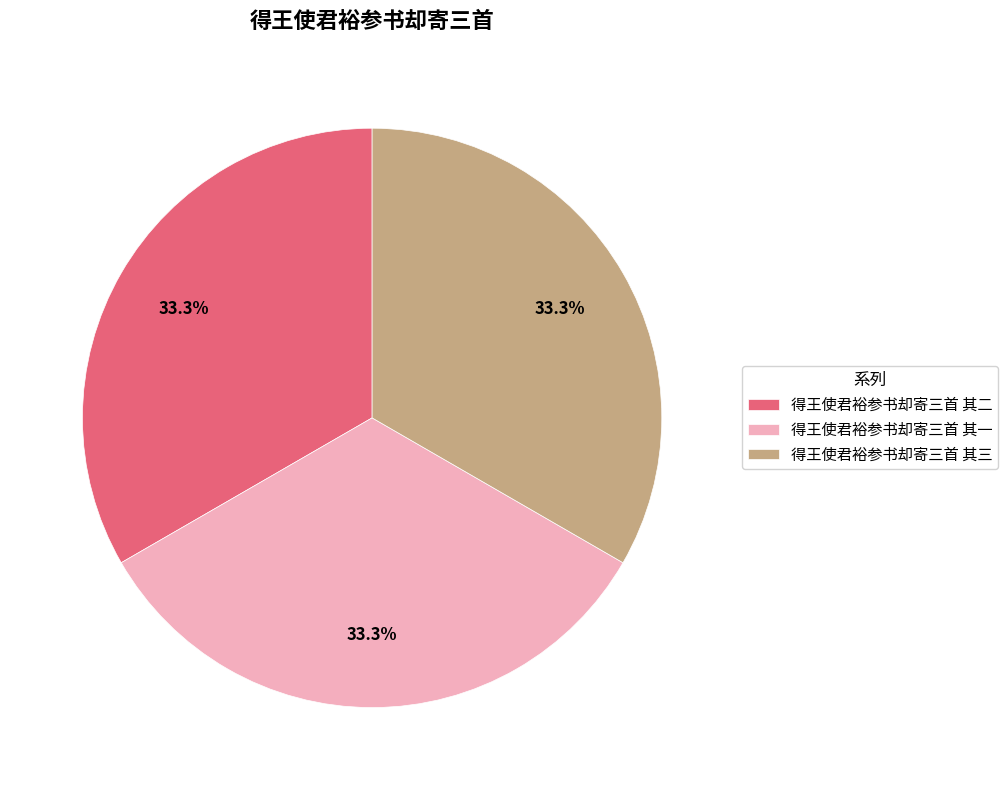

What is the total percentage of 得王使君裕参书却寄三首 其二 and 得王使君裕参书却寄三首 其一?

66.7%